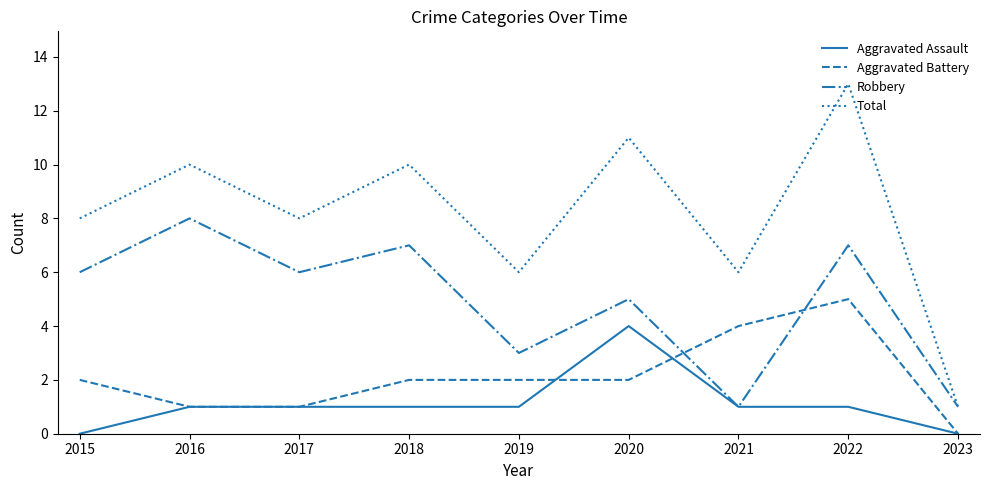

At which category is the sum across all series the highest?

2022